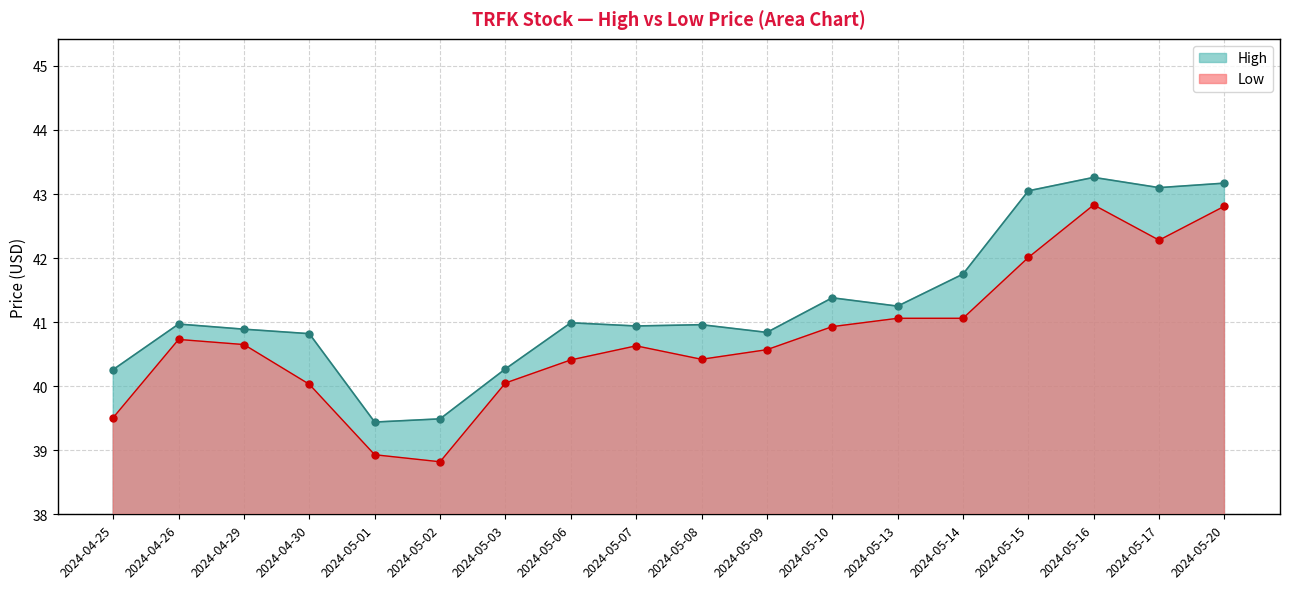

How many values in the Low series are below 40?

3